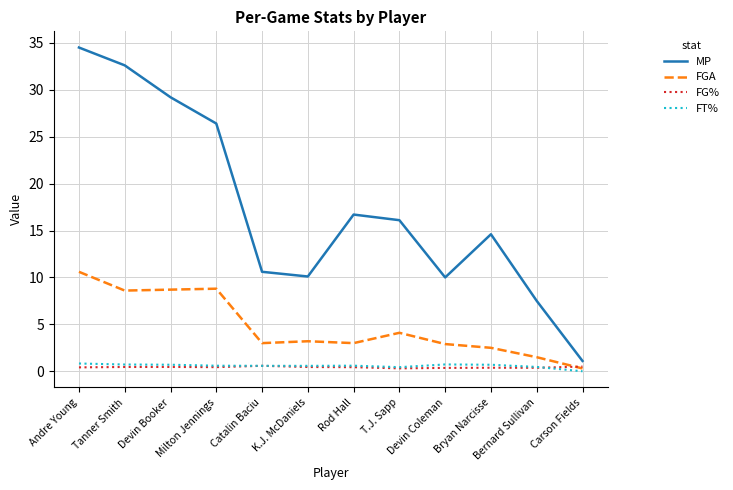

Between which two adjacent categories do FG% and FGA first intersect?

Bernard Sullivan and Carson Fields